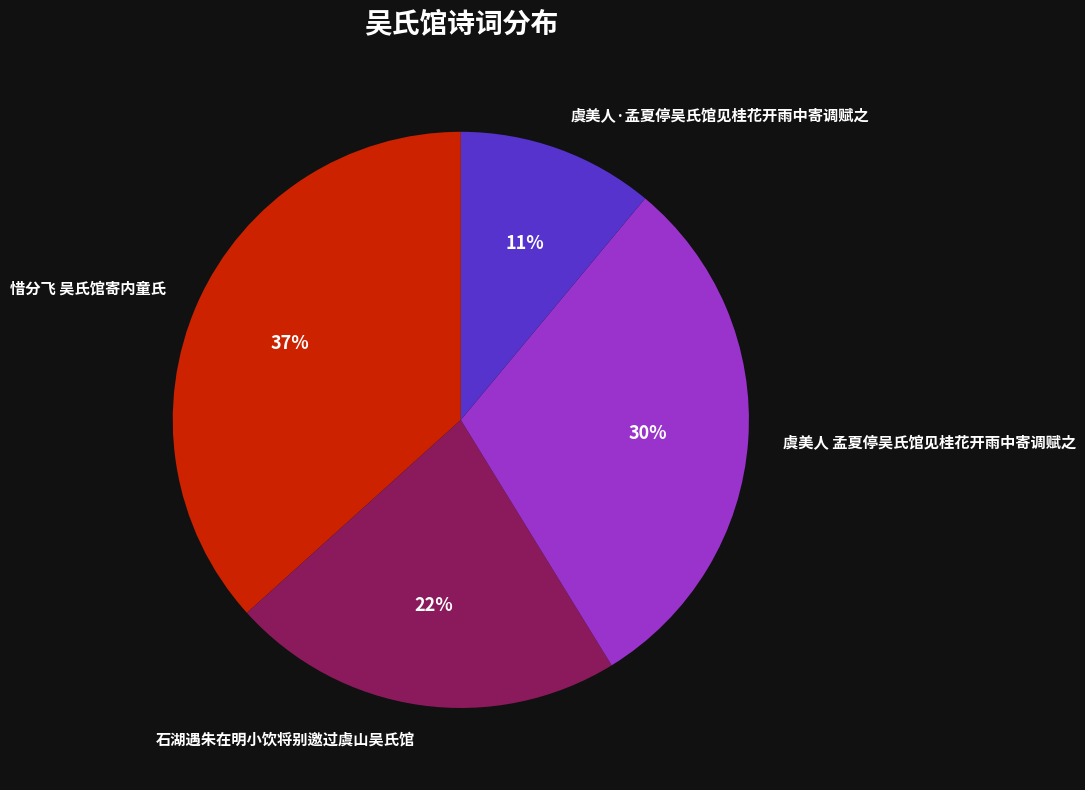

Is there a majority slice in this chart?

No